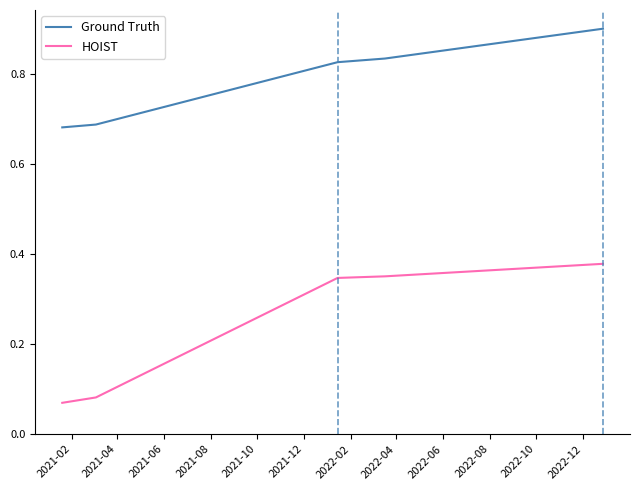

True or false: HOIST and Ground Truth intersect in this chart.

False